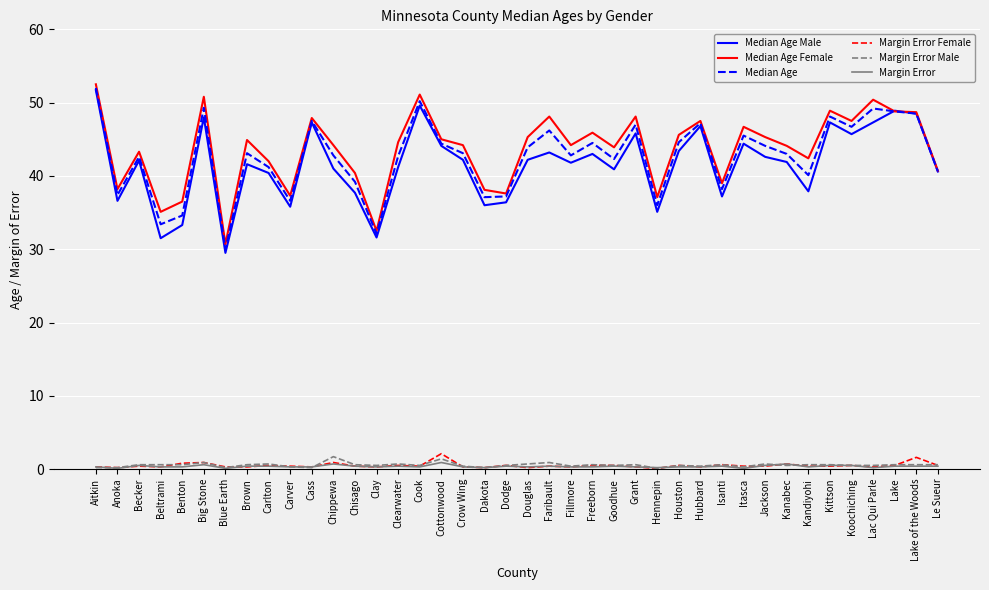

What is the spread (max minus min) of values at Chippewa?

43.5